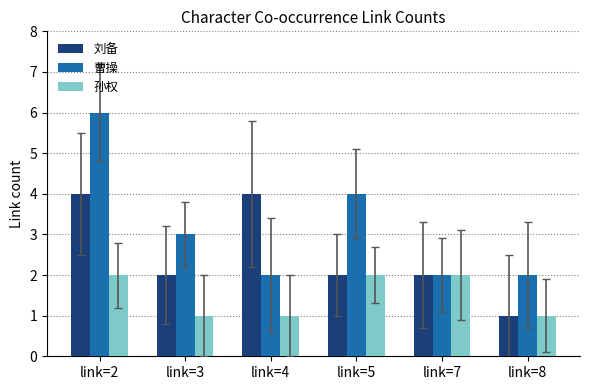

Which series has the largest range (max minus min)?

曹操